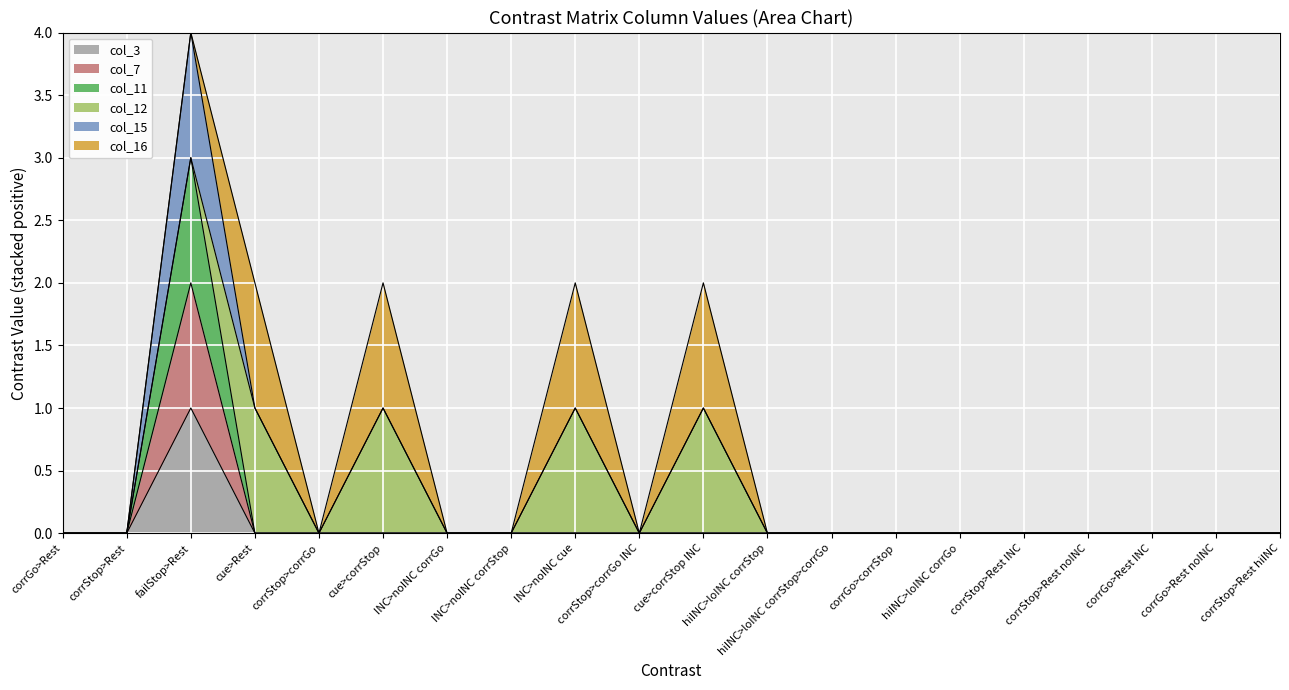

The value of col_7 at cue>corrStop INC is -1. True or false?

False